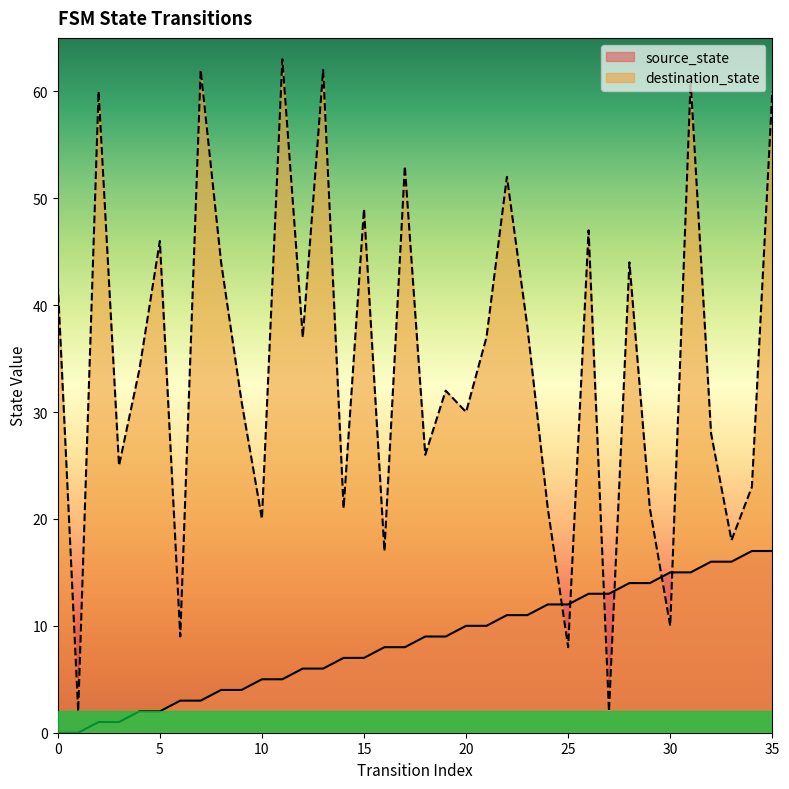

Which series ends up on top after the final intersection of source_state and destination_state?

destination_state